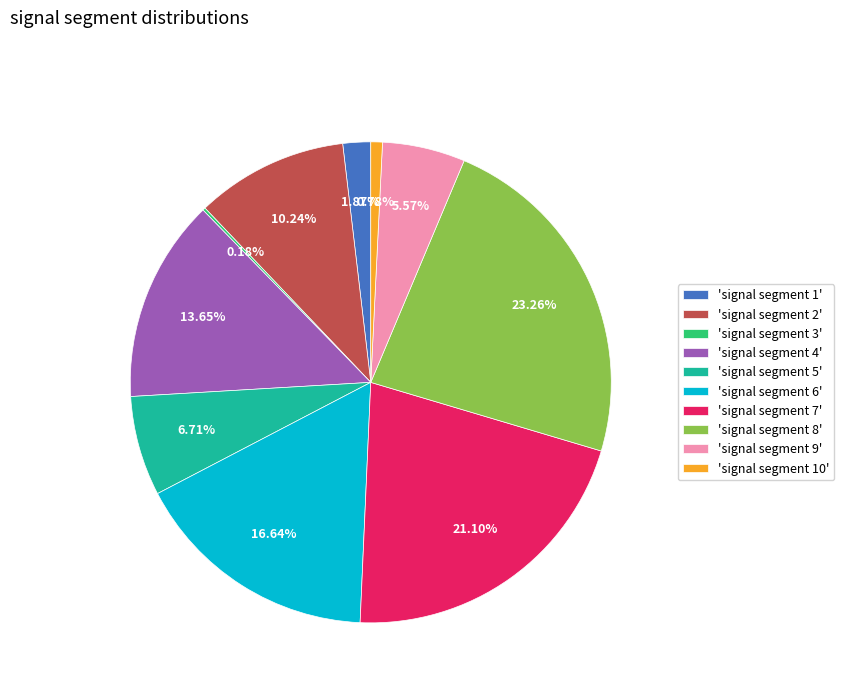

To the nearest percent, what is the difference between the largest and smallest slice percentages?

23%